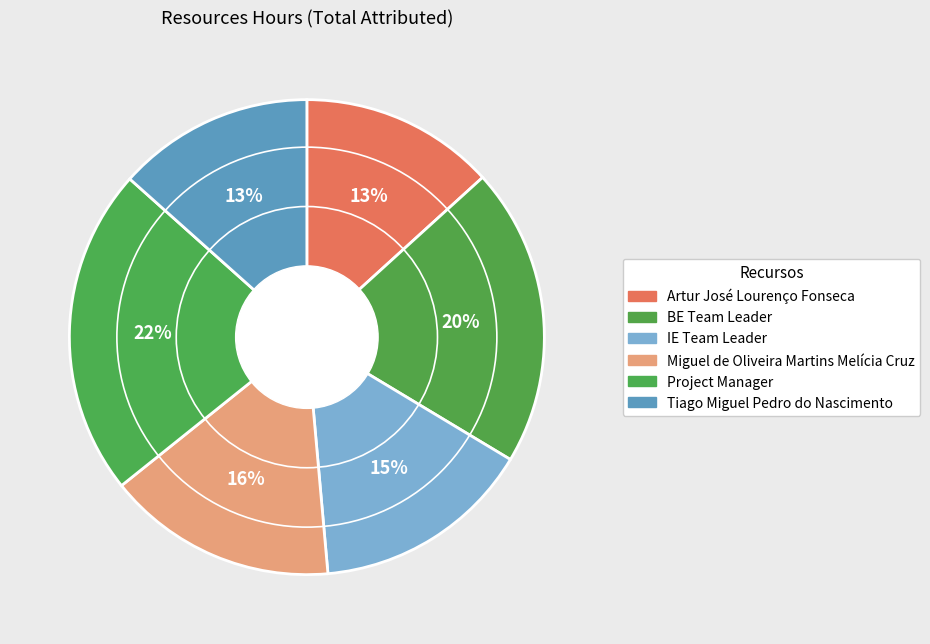

Count the number of slices in the pie.

6